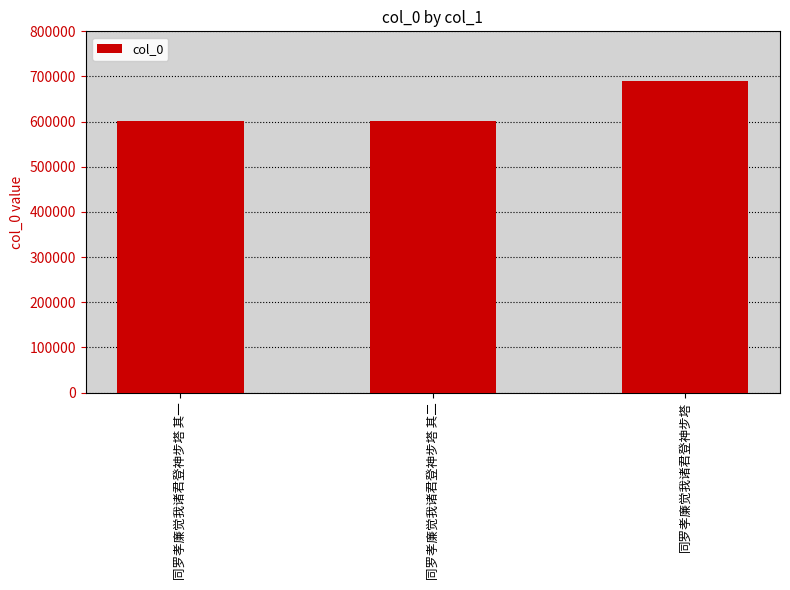

What is the smallest value displayed?

601357